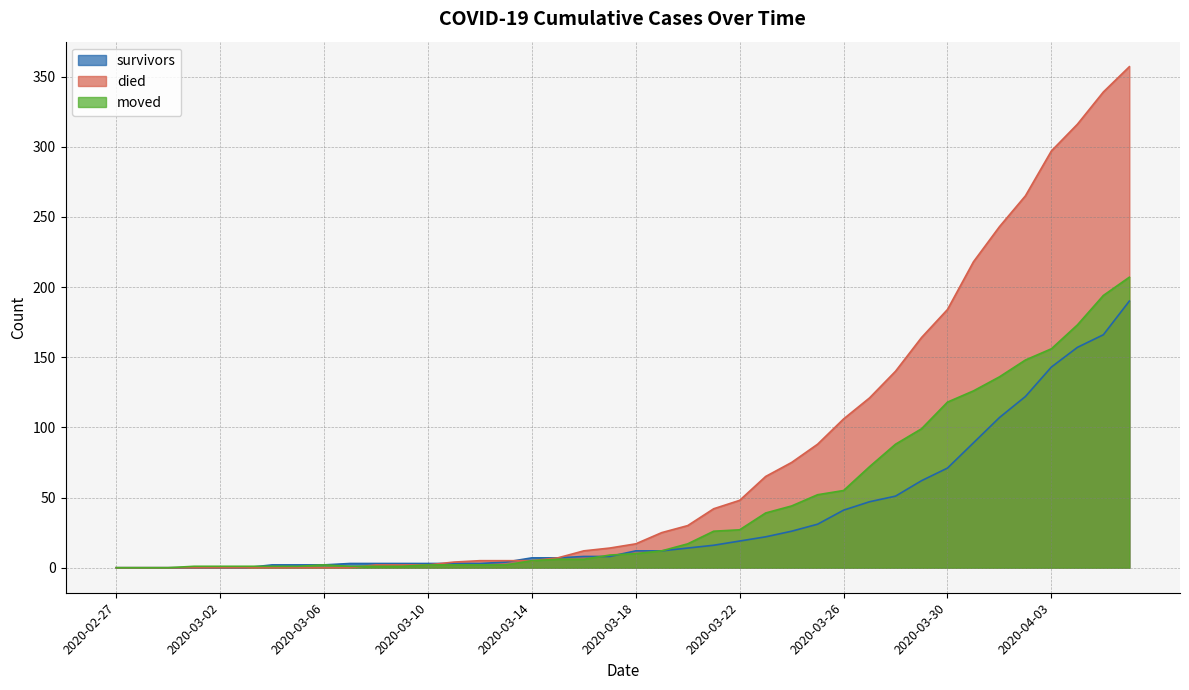

What is the difference between the maximum and minimum values in the died series?

357